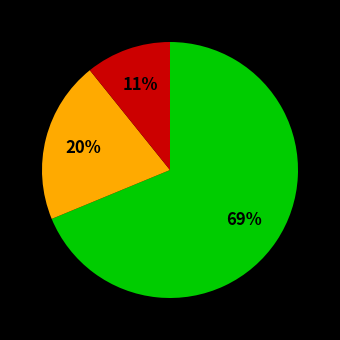

Is there any slice that represents more than half of the pie?

Yes